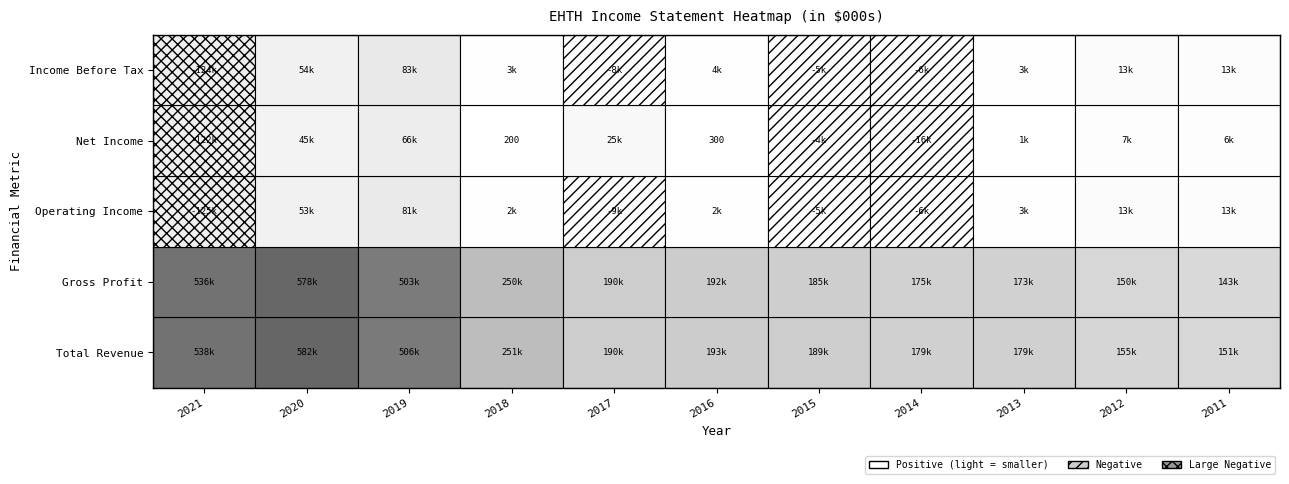

Which series changed the most between 2017 and 2016?

Net Income